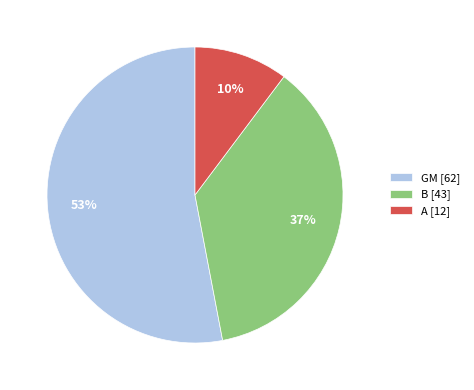

What percentage is the A slice, to the nearest percent?

10%